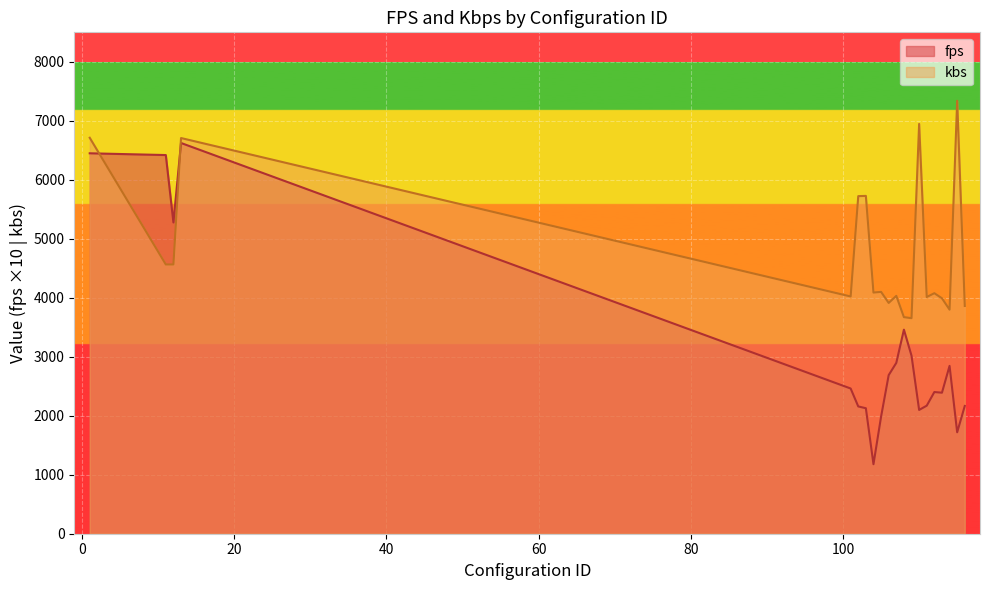

True or false: fps has a value of 4754.9 at 114.

False